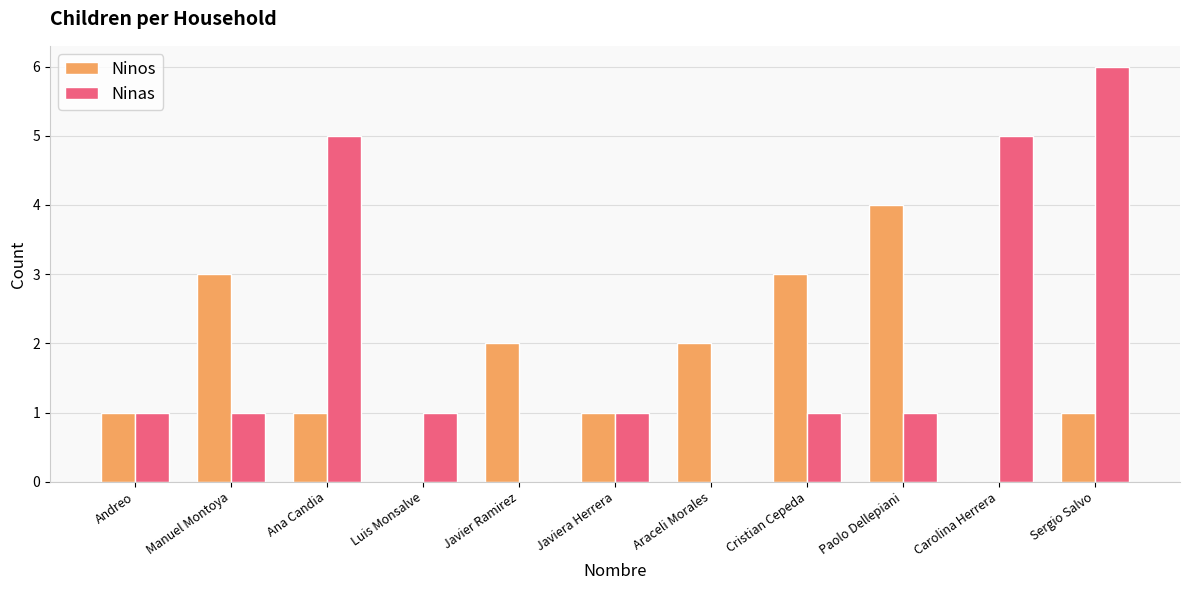

What are all the series names shown in the legend?

Ninos, Ninas